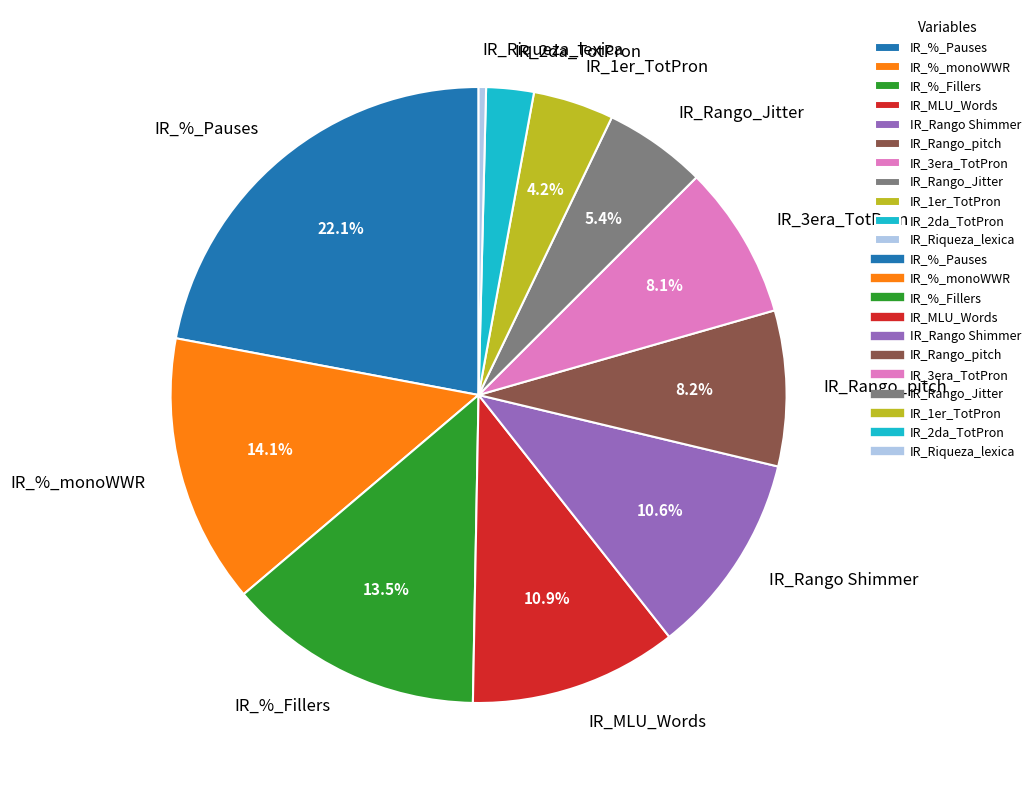

True or false: IR_MLU_Words accounts for 1% of the total.

False